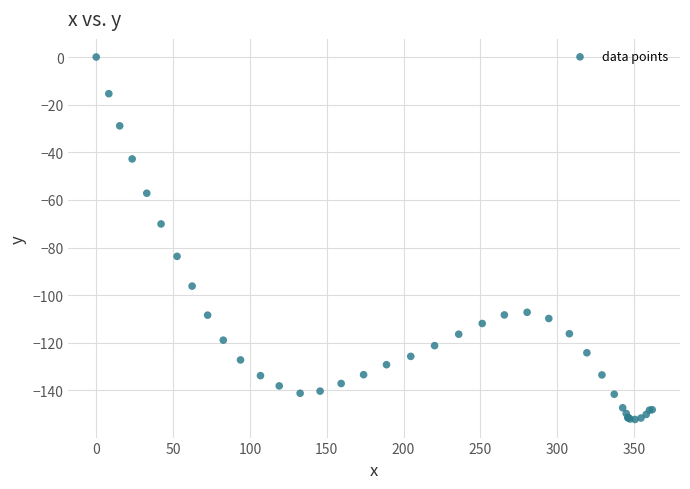

What Y value in the scatter plot is closest to -76?

-70.1